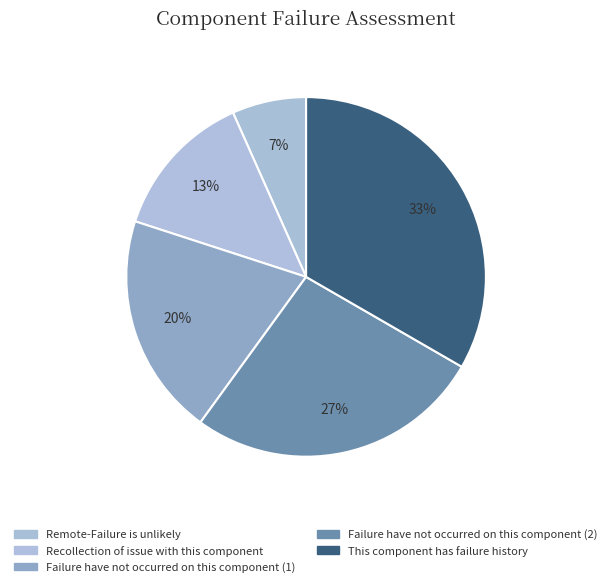

How many segments does this pie chart have?

5